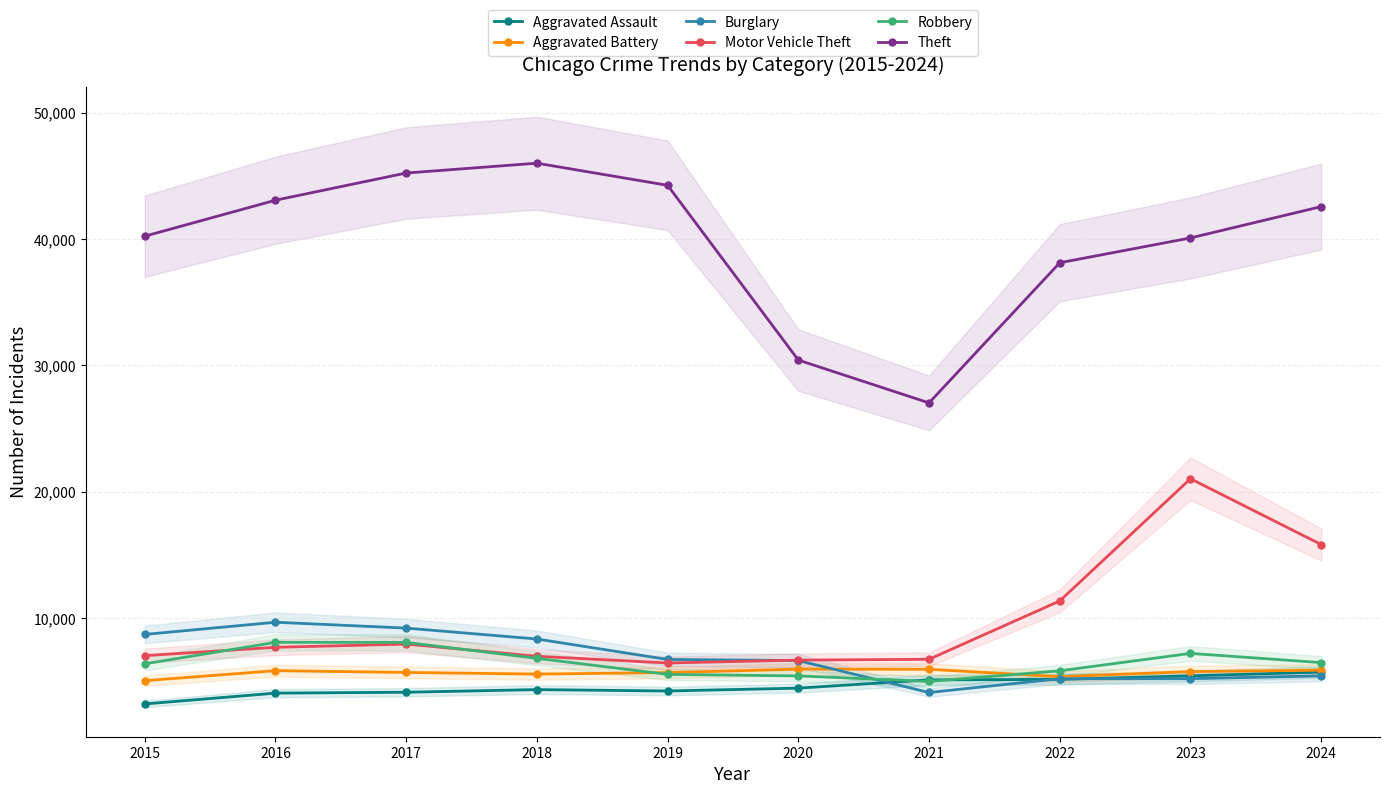

Does the chart display data point markers on the line(s)?

Yes